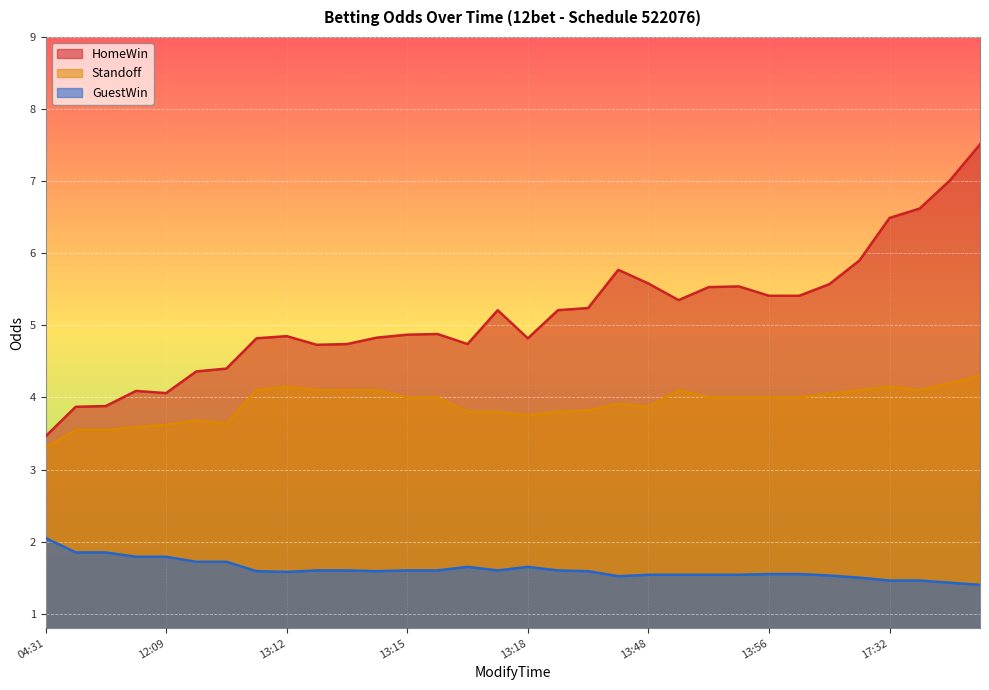

In GuestWin, how many points are lower than both neighbors (excluding endpoints)?

4